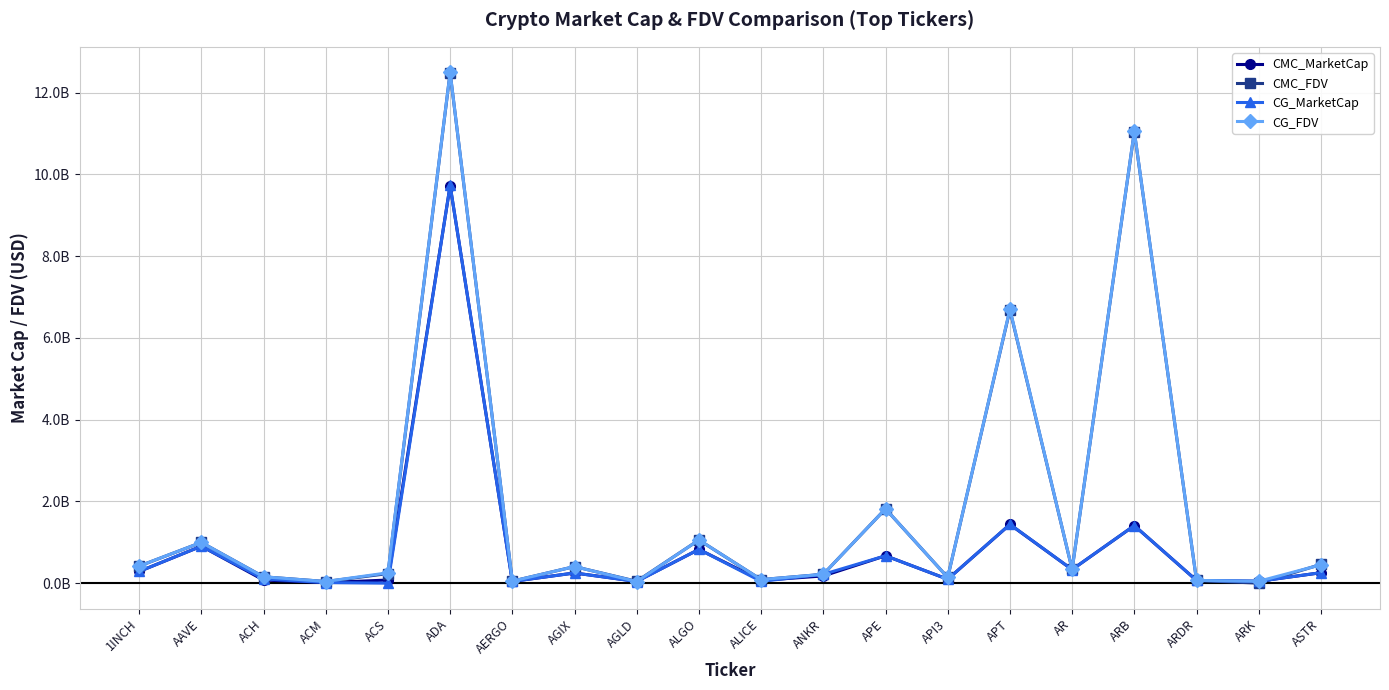

Is it true that CMC_FDV equals 0.1 at ARDR?

False